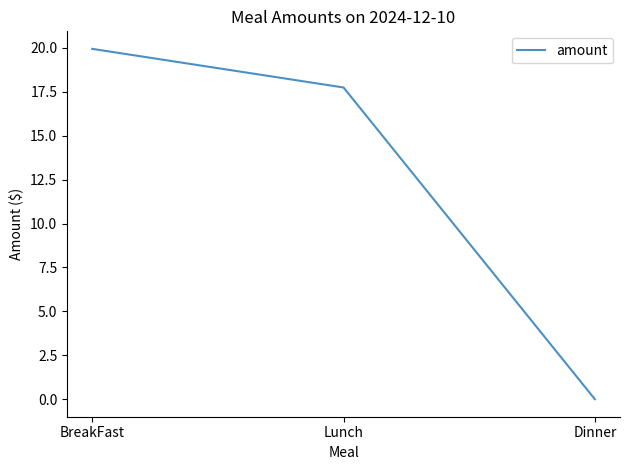

At which label does the data first exceed 17?

BreakFast